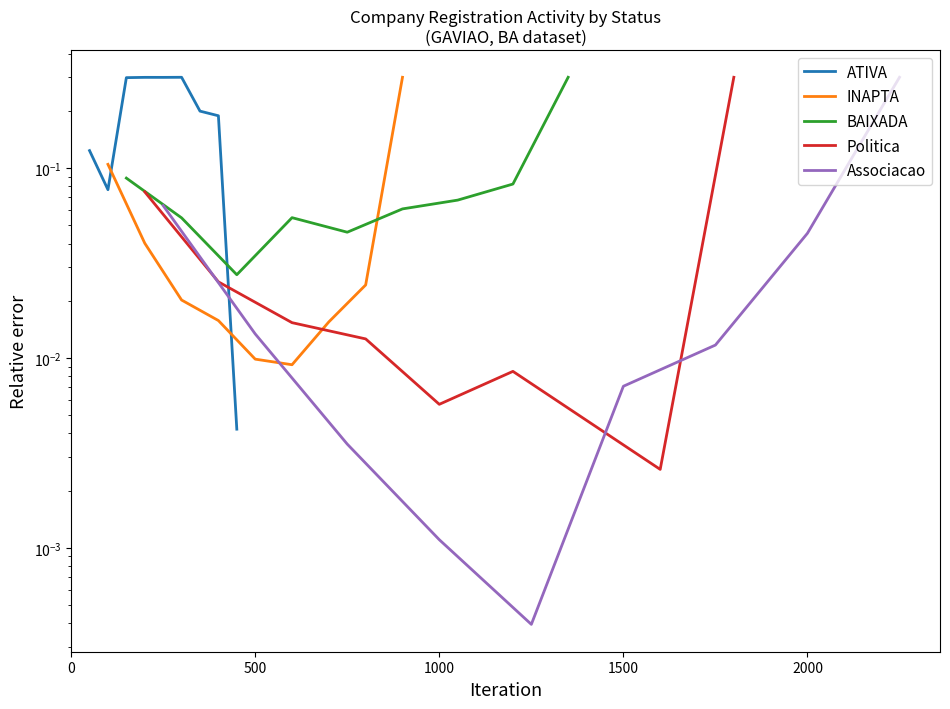

How many intersections are there between Politica and Associacao?

2